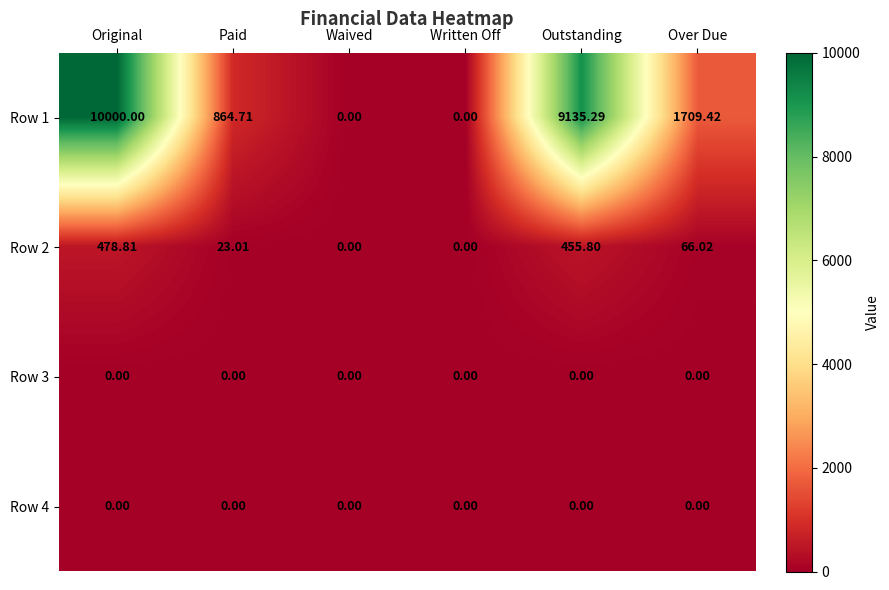

At which label does Row 1 first exceed 1709?

Original